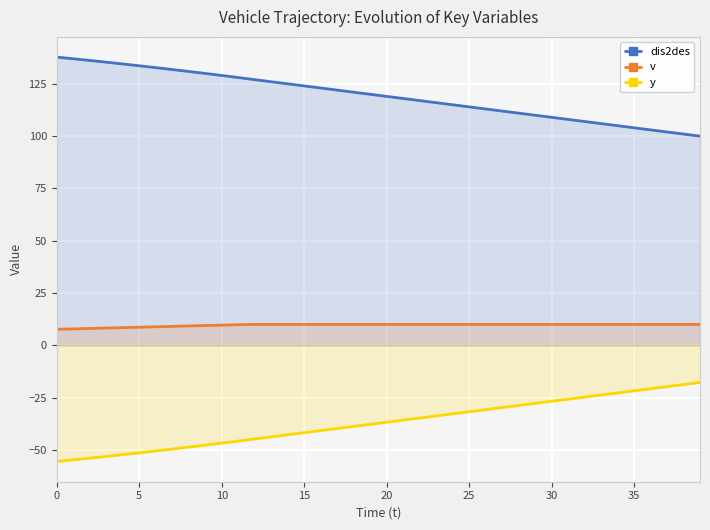

The value of y at 12 is -44.7. True or false?

True